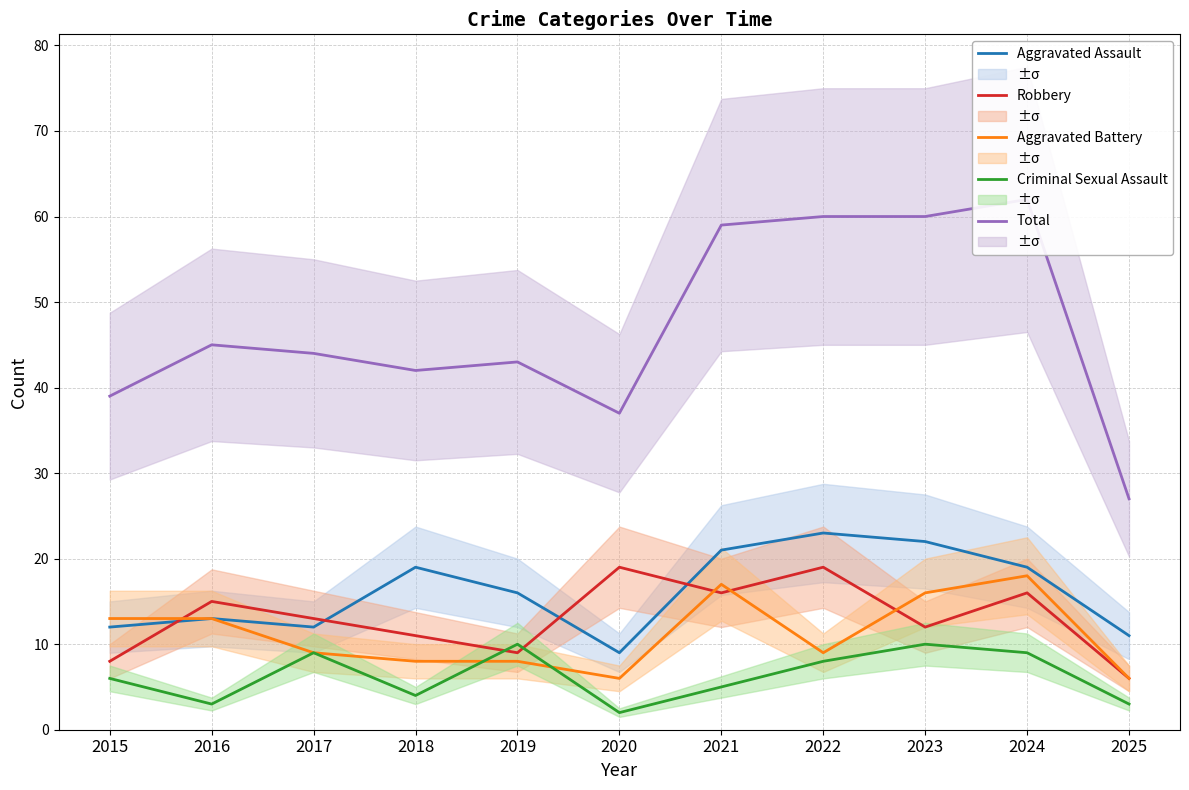

Reading left to right, extract all data points from this chart.

Aggravated Assault: 2015=12	2016=13	2017=12	2018=19	2019=16	2020=9	2021=21	2022=23	2023=22	2024=19	2025=11
Robbery: 2015=8	2016=15	2017=13	2018=11	2019=9	2020=19	2021=16	2022=19	2023=12	2024=16	2025=6
Aggravated Battery: 2015=13	2016=13	2017=9	2018=8	2019=8	2020=6	2021=17	2022=9	2023=16	2024=18	2025=6
Criminal Sexual Assault: 2015=6	2016=3	2017=9	2018=4	2019=10	2020=2	2021=5	2022=8	2023=10	2024=9	2025=3
Total: 2015=39	2016=45	2017=44	2018=42	2019=43	2020=37	2021=59	2022=60	2023=60	2024=62	2025=27